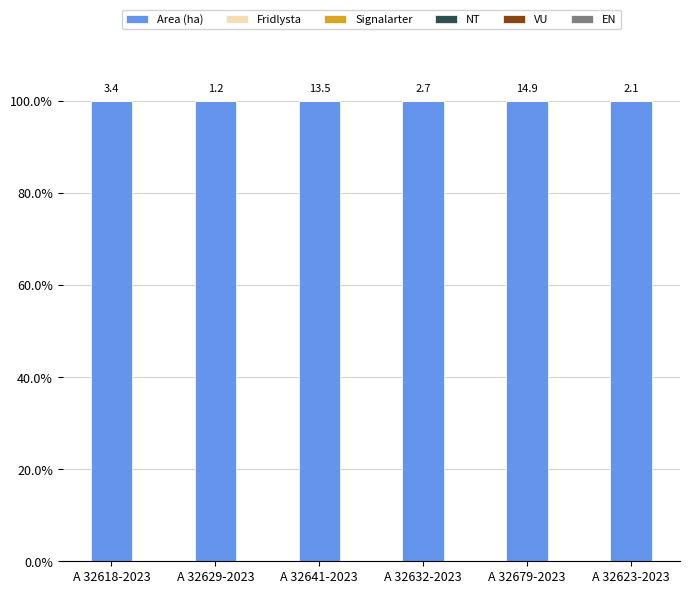

How many distinct data groups are displayed?

6